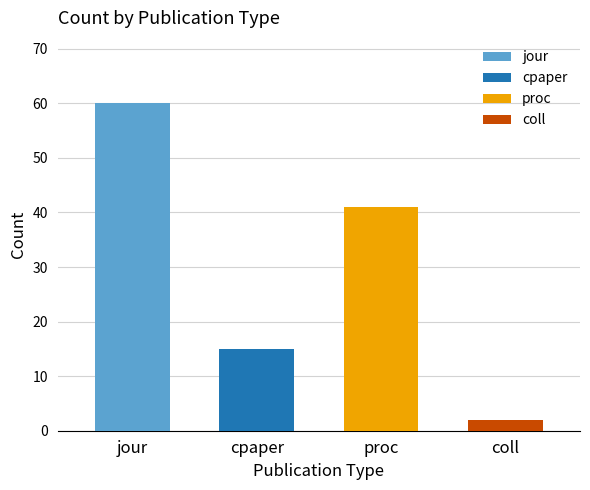

At which category does the chart reach its peak across all series?

jour